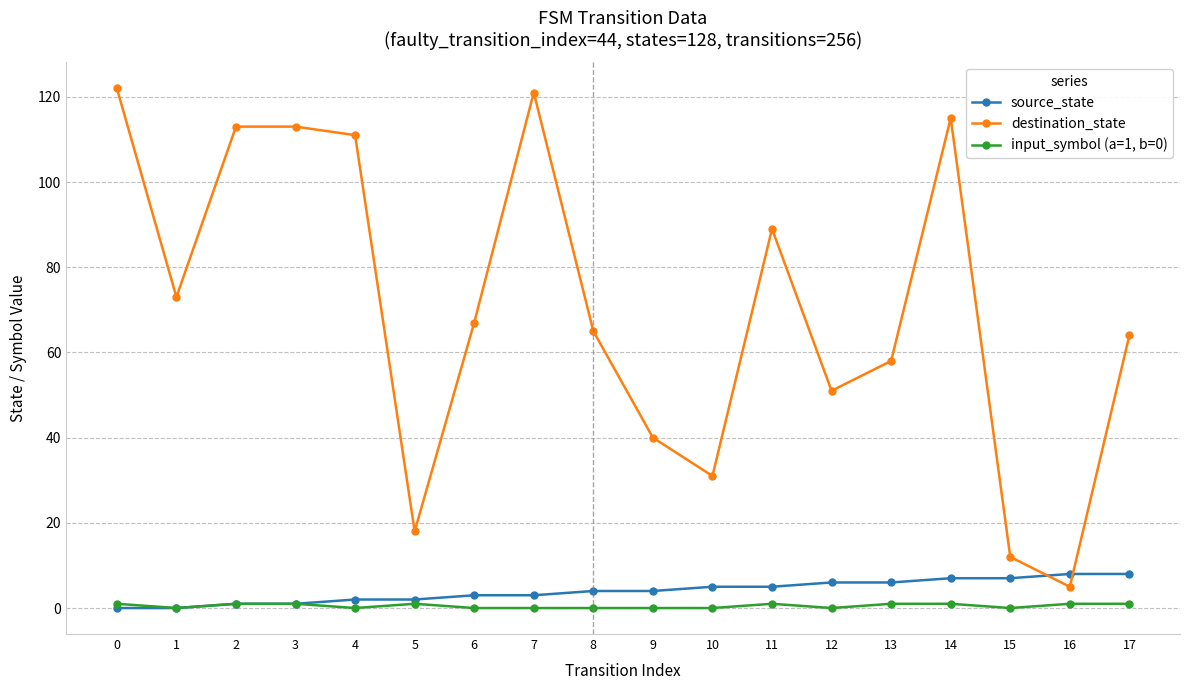

Read the destination_state value at 2, to the nearest 5.

115